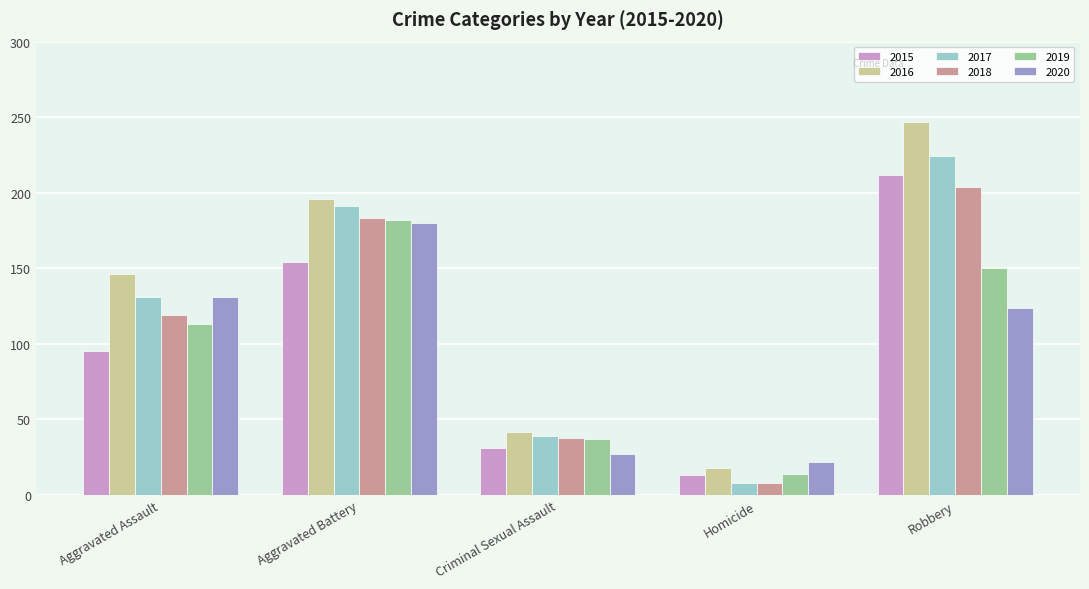

Are the bars horizontal?

No